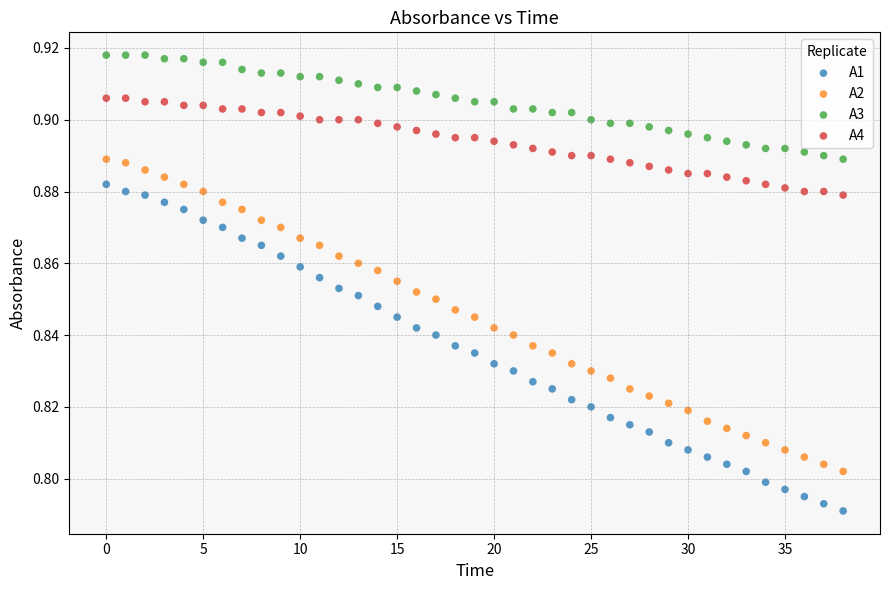

What are all the series names shown in the legend?

A1, A2, A3, A4